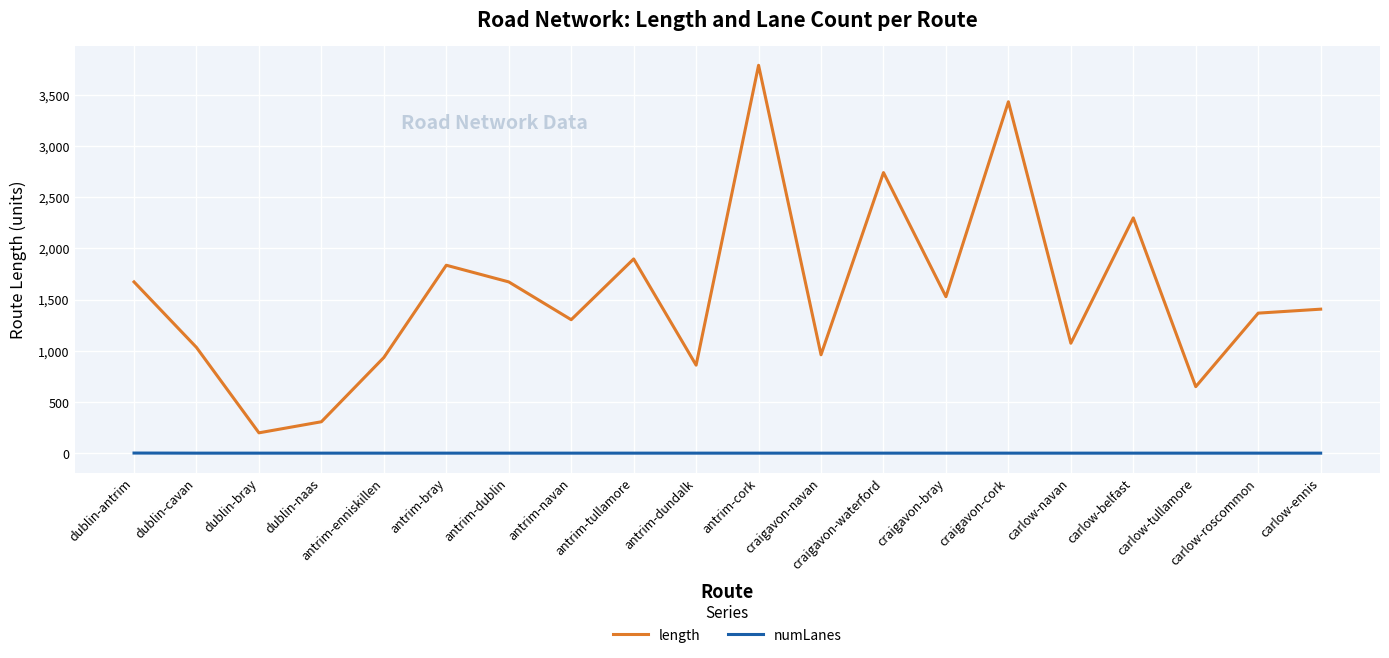

At which category is the sum across all series the highest?

antrim-cork